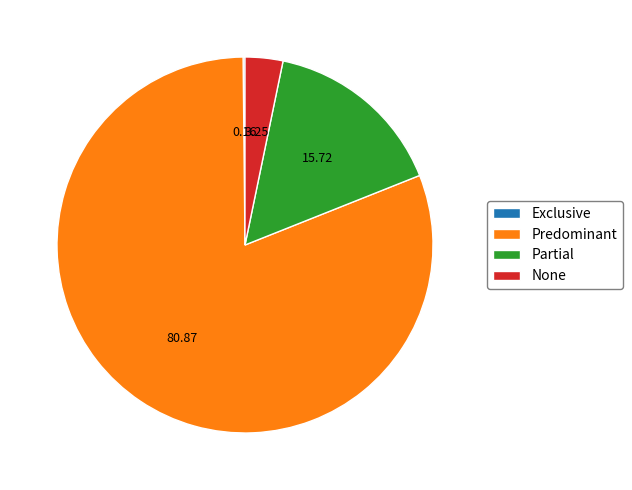

Between Predominant and None, which is larger?

Predominant